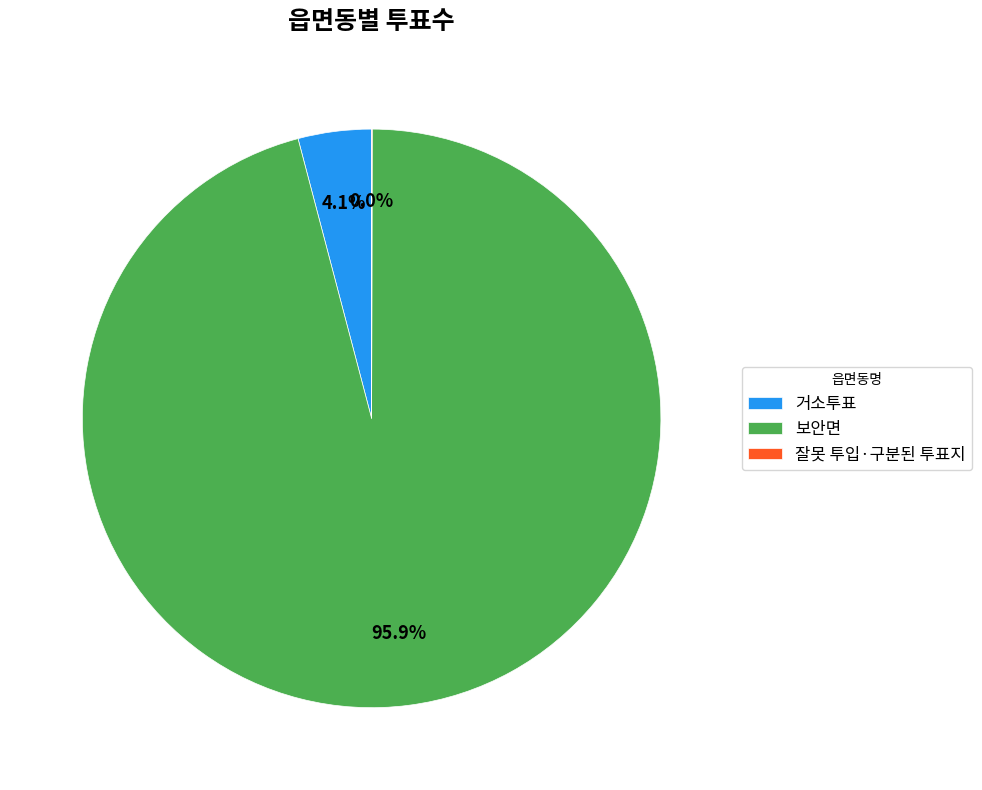

To the nearest percent, what is the difference between the largest and smallest slice percentages?

96%